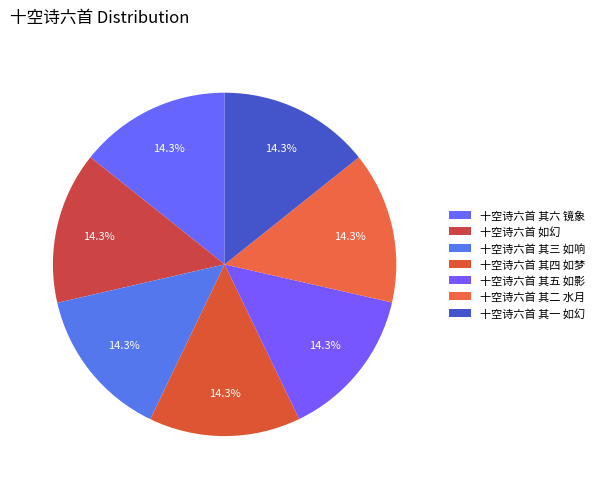

To the nearest percent, what percentage of the pie is 十空诗六首 其一 如幻?

14%